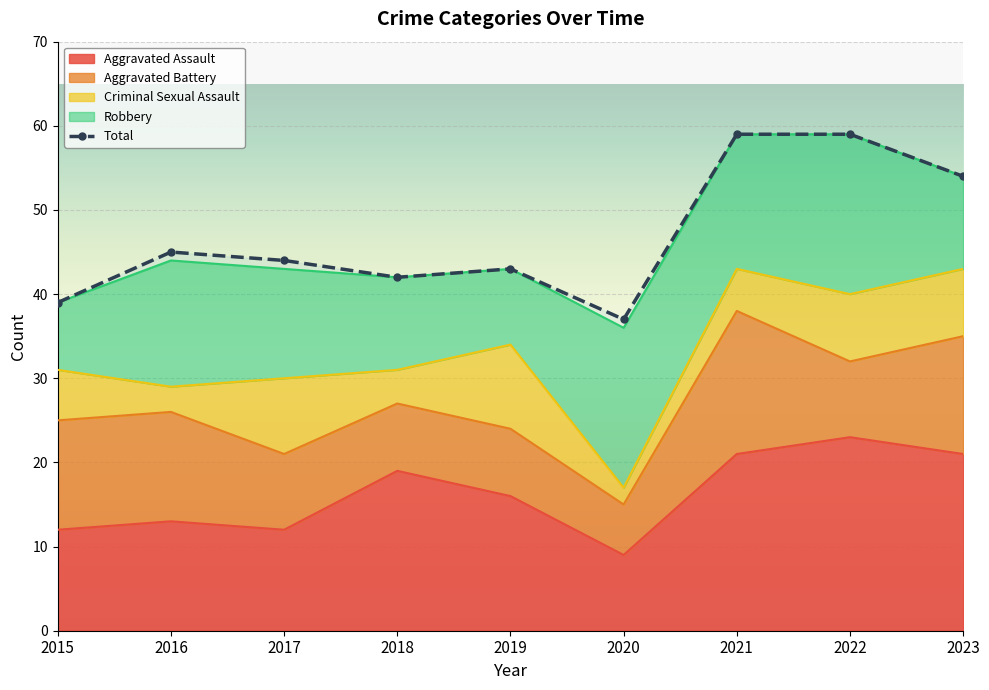

At which category does the chart reach its peak across all series?

2021